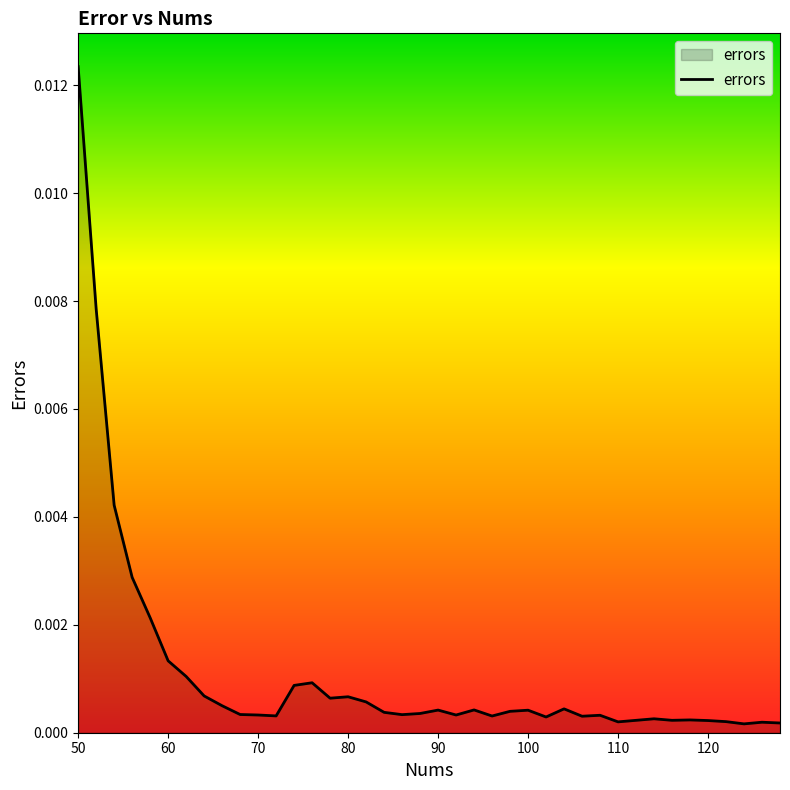

Which category has the highest value across all series?

50